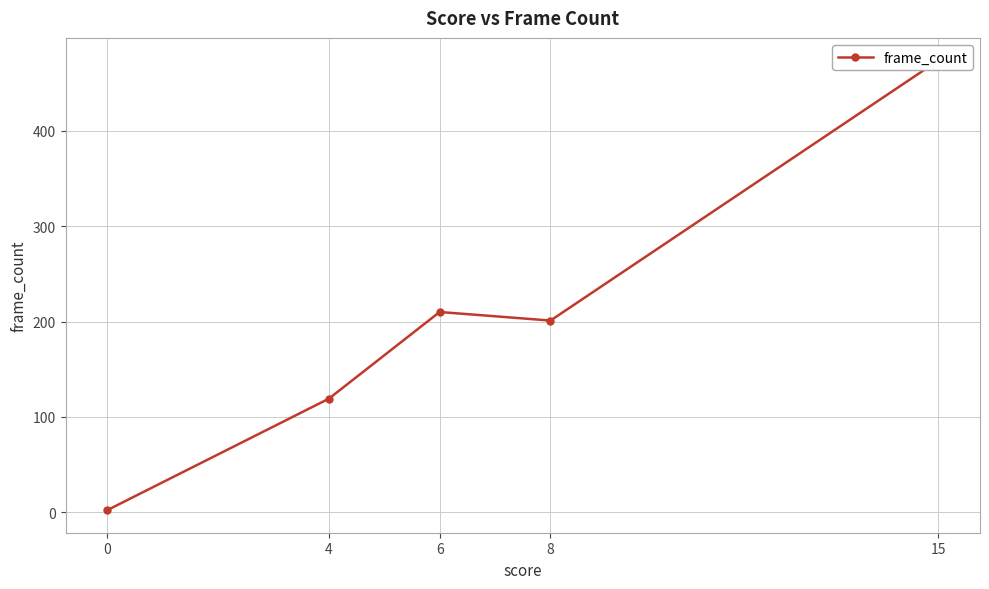

List the labels in order of value, largest first.

15, 6, 8, 4, 0